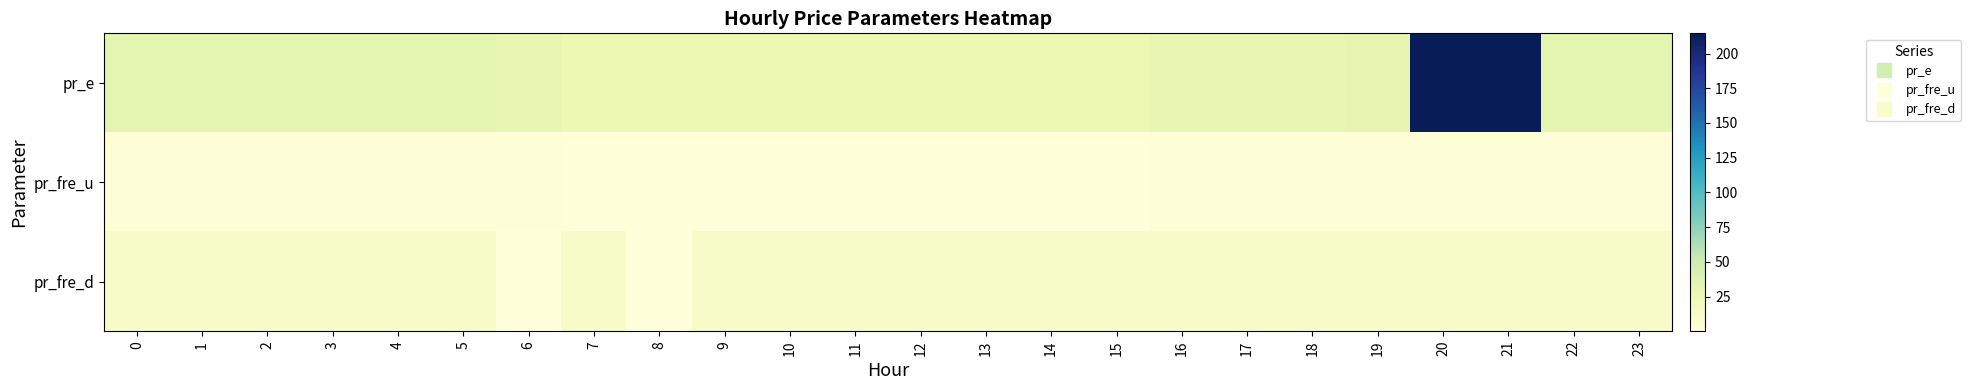

Reading left to right, what are all the values shown in this chart?

pr_e: 0=32.9	1=32.9	2=32.9	3=32.9	4=32.9	5=32.9	6=30.5	7=26.5	8=26.5	9=26.5	10=26.5	11=26.5	12=26.5	13=26.5	14=26.5	15=26.5	16=30.5	17=30.7	18=30.9	19=32.7	20=214.5	21=214.5	22=32.9	23=32.9
pr_fre_u: 0=2.3	1=2.3	2=2.3	3=2.5	4=2.7	5=2.5	6=2.7	7=0.0	8=0.0	9=0.0	10=0.0	11=0.0	12=0.0	13=0.0	14=0.0	15=0.0	16=2.7	17=2.5	18=2.7	19=2.8	20=2.7	21=2.9	22=2.7	23=2.9
pr_fre_d: 0=12.0	1=12.0	2=12.0	3=12.0	4=12.0	5=12.0	6=0.0	7=12.0	8=0.0	9=12.0	10=12.0	11=12.0	12=12.0	13=12.0	14=12.0	15=12.0	16=12.0	17=12.0	18=12.0	19=12.0	20=12.0	21=12.0	22=12.0	23=12.0